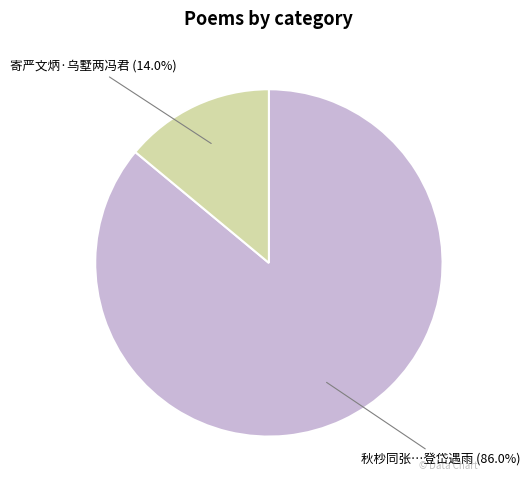

Is there a majority slice in this chart?

Yes